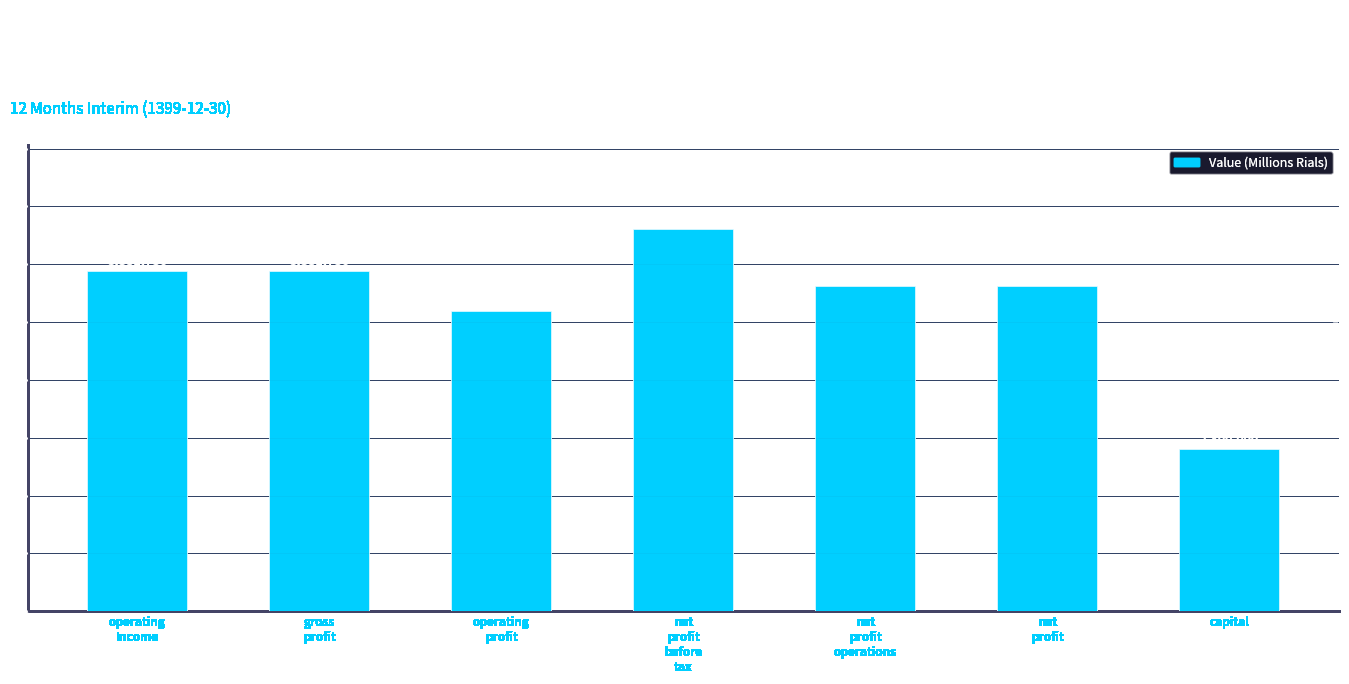

How many categories are shown in the chart?

7